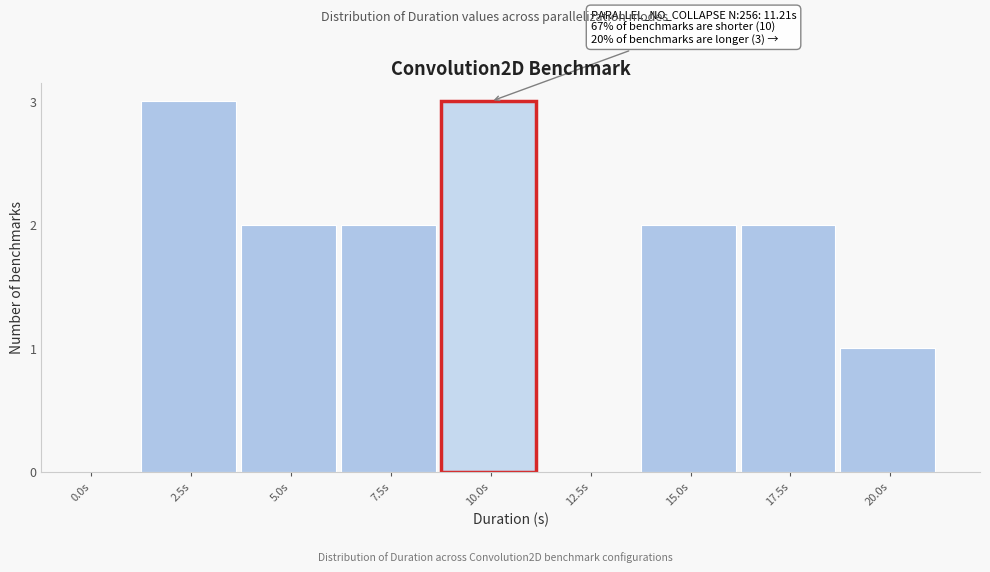

Reading right to left, extract all data points from this chart.

20.0s=1	17.5s=2	15.0s=2	12.5s=0	10.0s=3	7.5s=2	5.0s=2	2.5s=3	0.0s=0